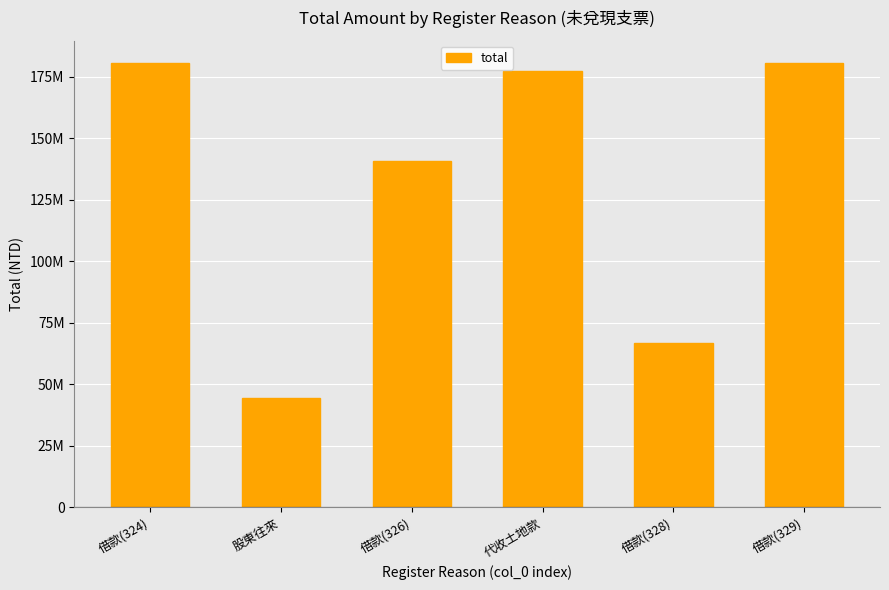

Reading left to right, transcribe all the data shown in this chart.

180350000	44665413	140700000	177126000	66700000	180588000